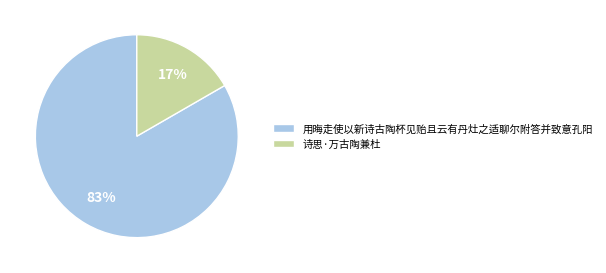

Combined, do 用晦走使以新诗古陶杯见贻且云有丹灶之适聊尔附答并致意孔阳 and 诗思·万古陶兼杜 account for over 50%?

Yes